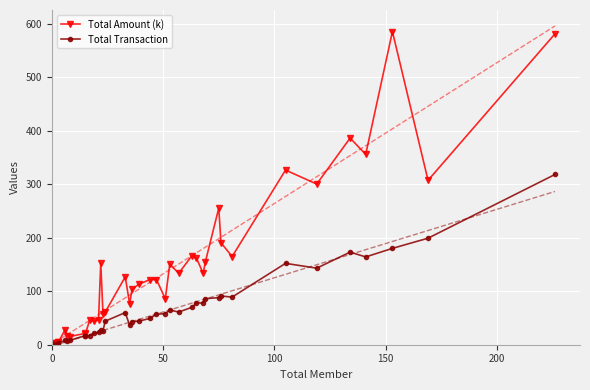

How many values in the Total Amount (k) series are below 121?

20